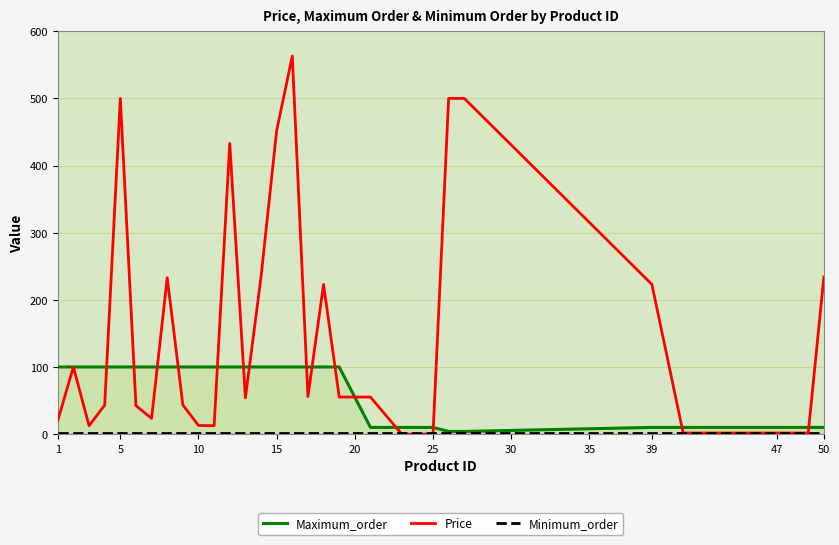

Reading left to right, extract all data points from this chart.

Maximum_order: 100.0	100.0	100.0	100.0	100.0	100.0	100.0	100.0	100.0	100.0	100.0	100.0	100.0	100.0	100.0	100.0	100.0	100.0	100.0	10.0	10.0	10.0	10.0	4.0	4.0	10.0	10.0	10.0	10.0	10.0	10.0
Price: 20.3	100.0	12.4	43.2	500.0	42.5	23.4	233.0	43.4	12.9	12.6	433.0	54.0	234.0	452.0	563.0	56.0	223.0	55.2	55.2	0.0	0.0	0.0	500.0	500.0	223.0	1.7	1.7	1.7	1.7	234.0
Minimum_order: 1.0	1.0	1.0	1.0	1.0	1.0	1.0	1.0	1.0	1.0	1.0	1.0	1.0	1.0	1.0	1.0	1.0	1.0	1.0	1.0	1.0	1.0	1.0	1.0	1.0	1.0	1.0	1.0	1.0	1.0	1.0